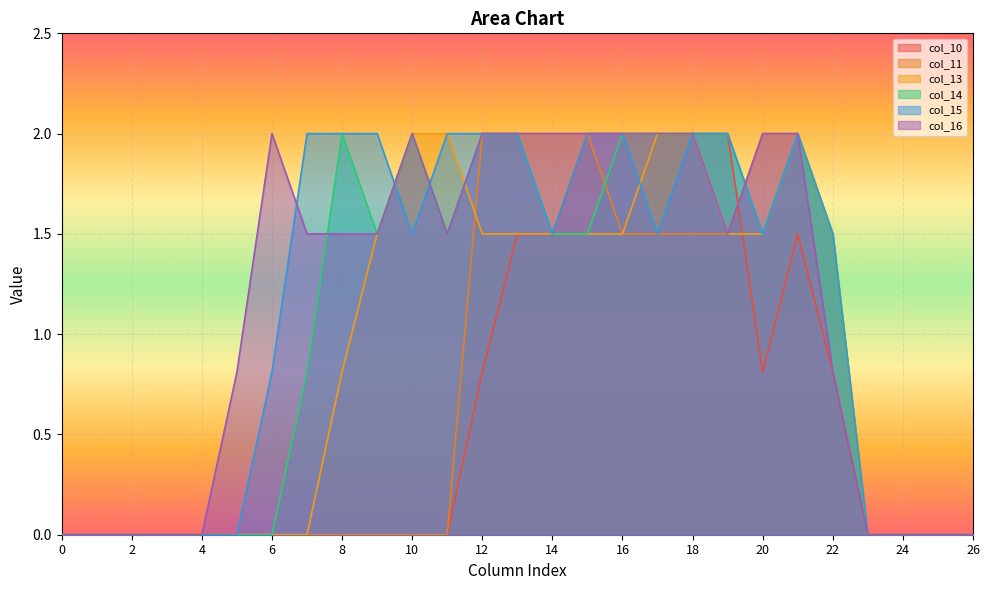

What are all the series names shown in the legend?

col_10, col_11, col_13, col_14, col_15, col_16